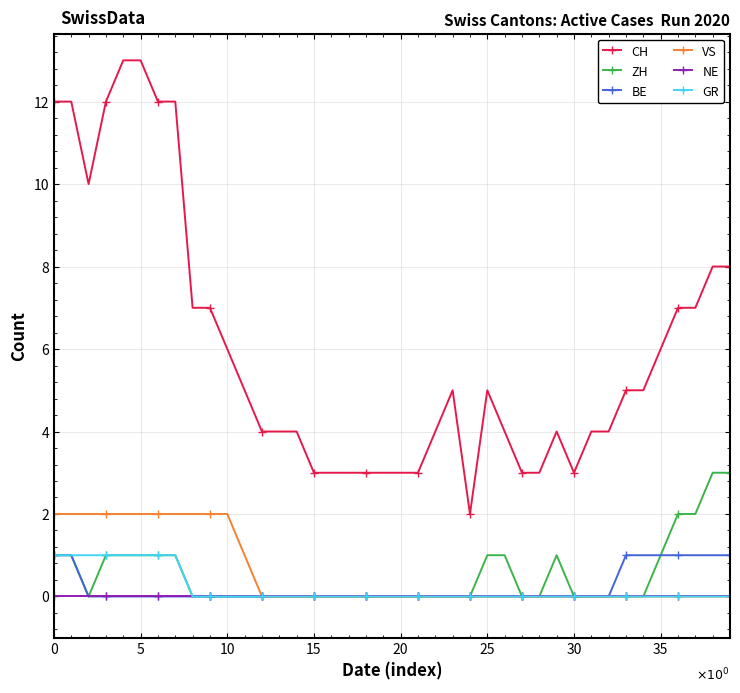

Which series has the largest total across all categories?

CH